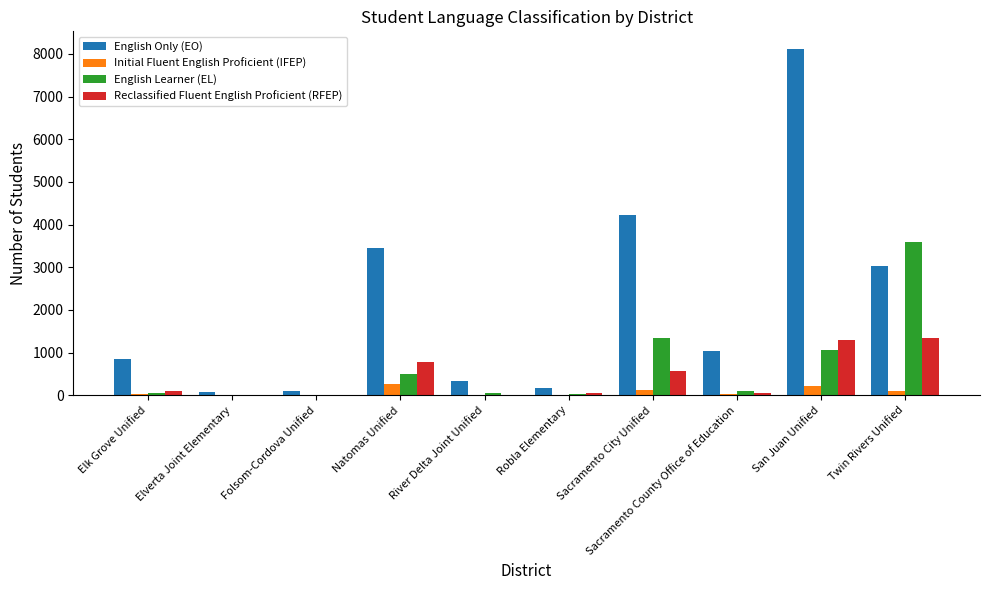

True or false: Reclassified Fluent English Proficient (RFEP) has a value of 365 at Natomas Unified.

False